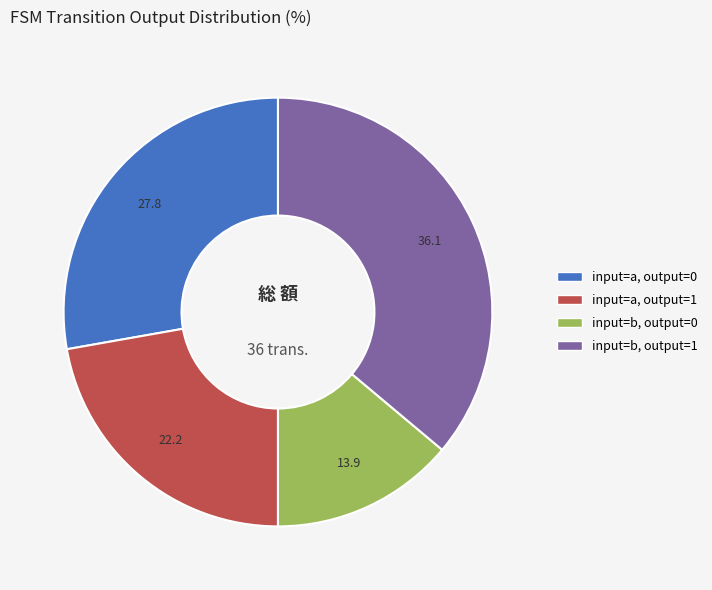

Does any single category account for the majority?

No